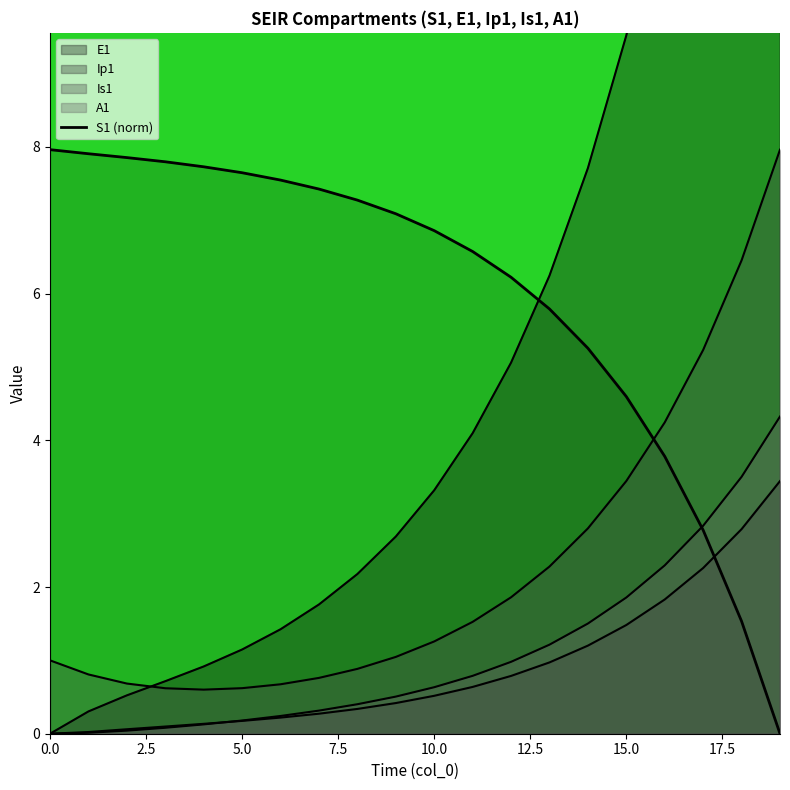

How many values in Ip1 are above zero?

19